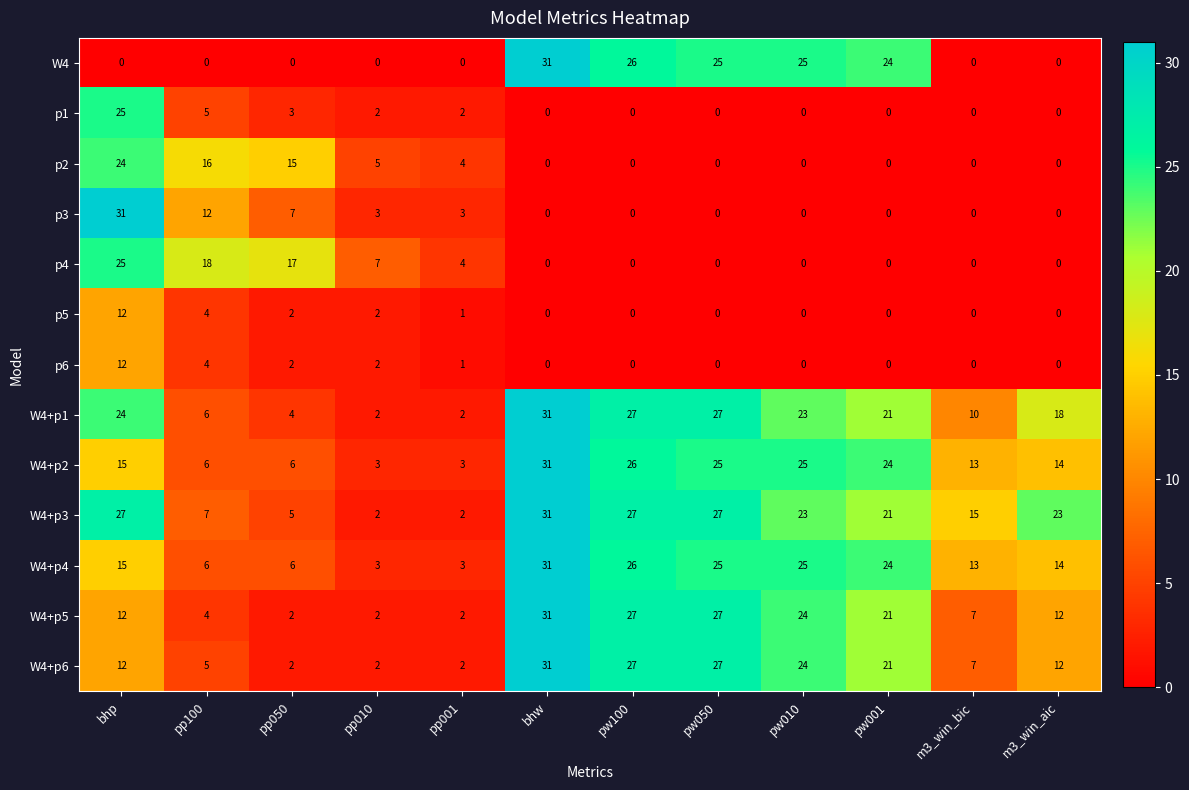

True or false: W4+p5 has a value of 37 at pw050.

False